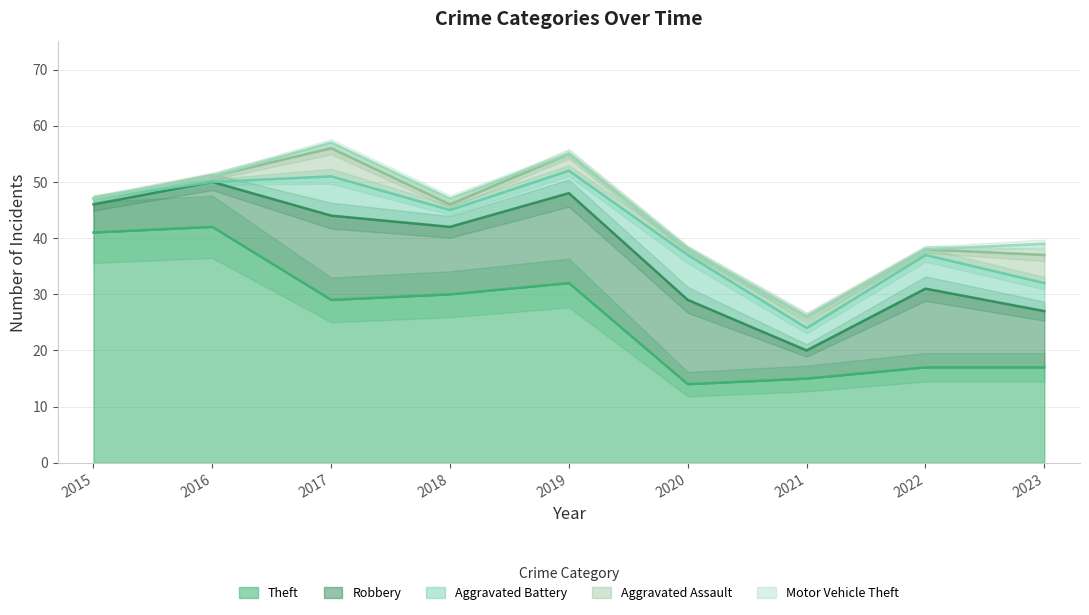

At which category is the sum across all series the highest?

2017